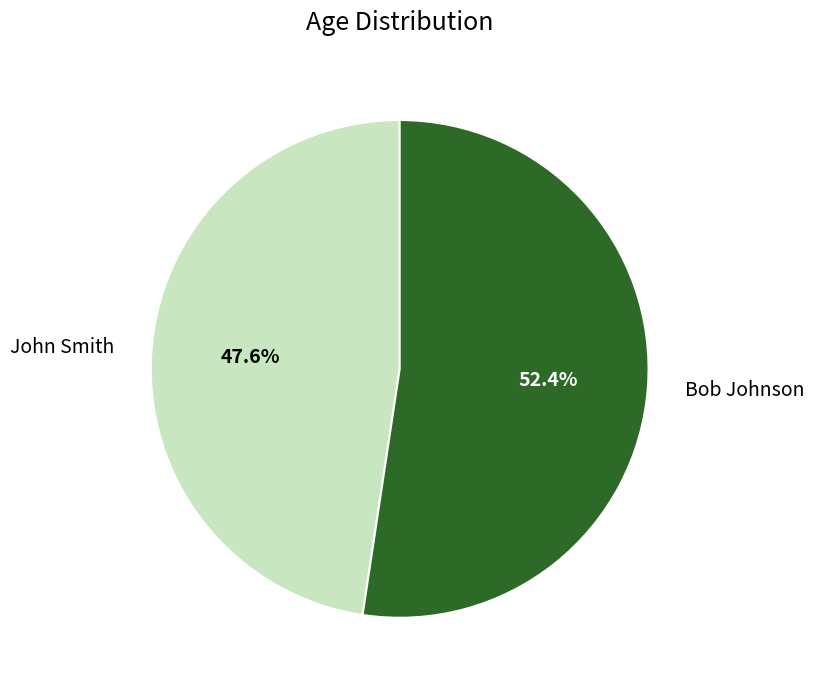

Is it true that John Smith is 48% of the pie?

True